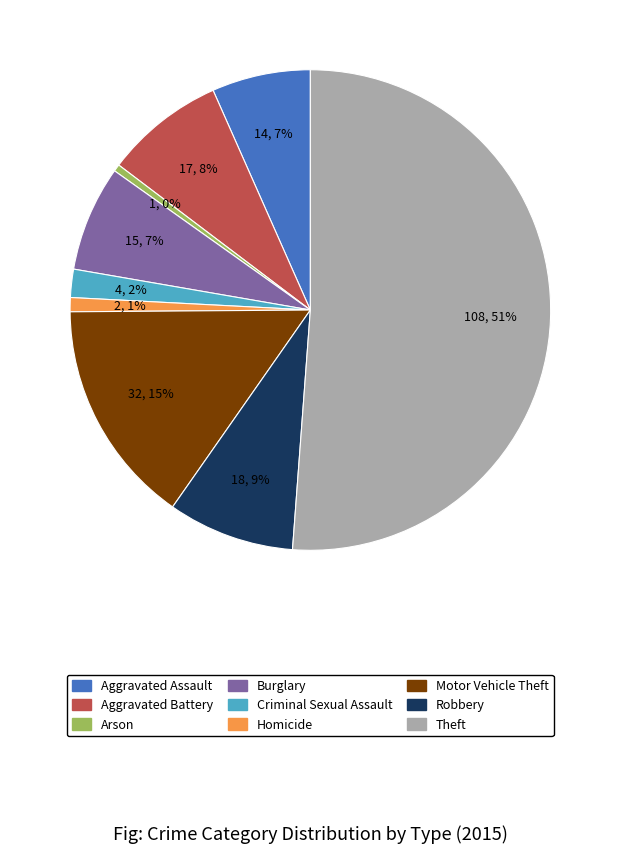

How many slices are in this pie chart?

9